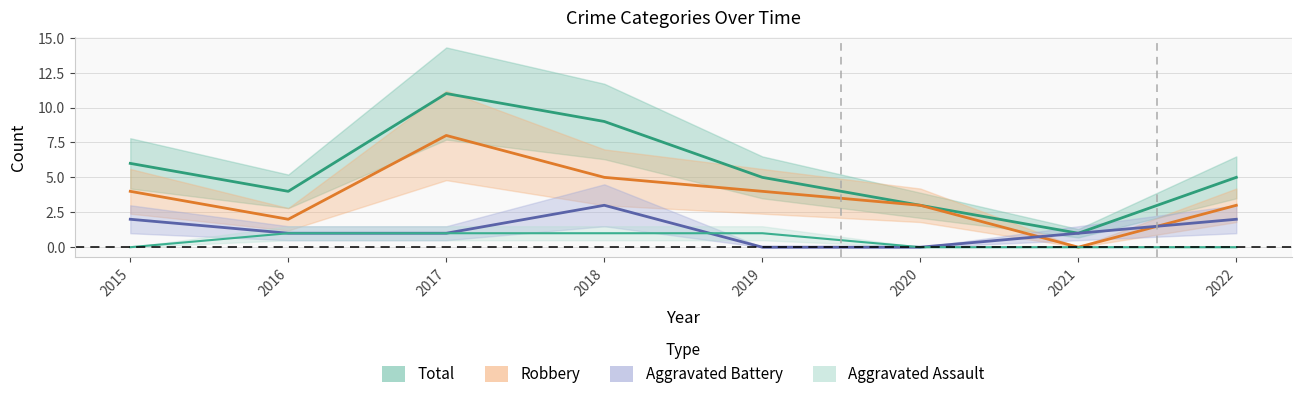

What are all the series names shown in the legend?

Aggravated Assault, Aggravated Battery, Robbery, Total